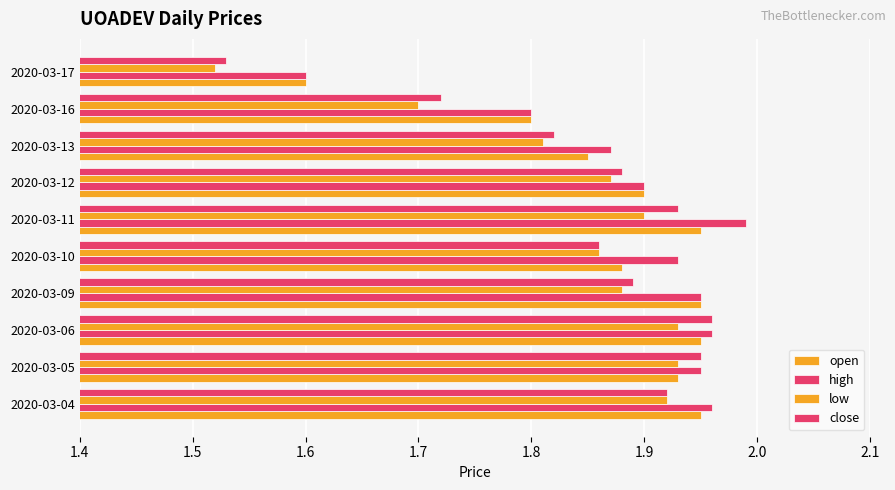

How many series are shown in this chart?

4